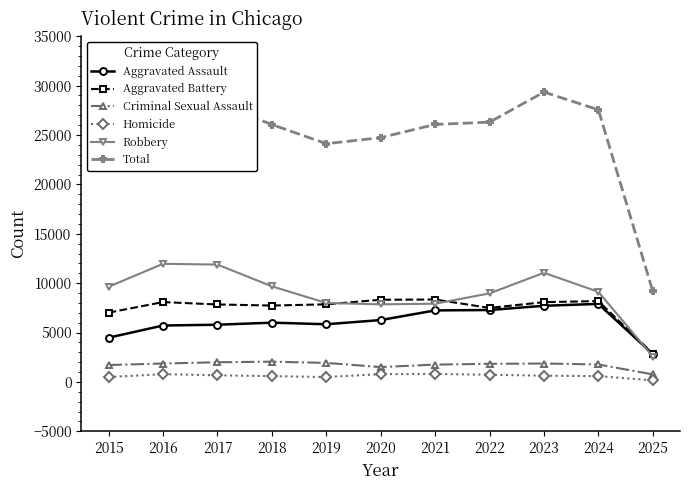

The value of Robbery at 2024 is 3785. True or false?

False